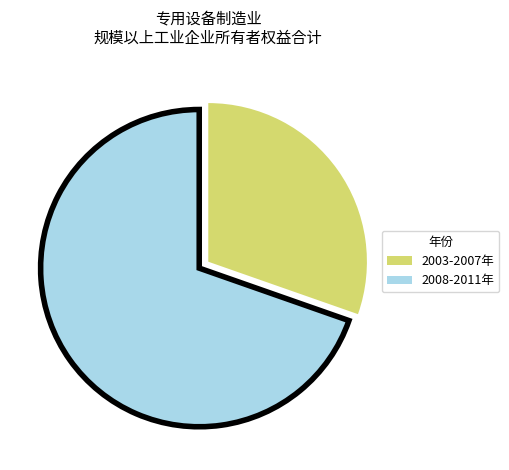

Does any single category account for the majority?

Yes